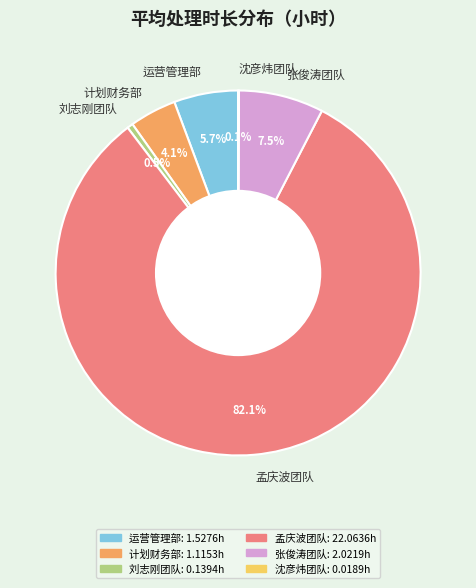

Do 运营管理部 and 计划财务部 together represent more than half of the pie?

No